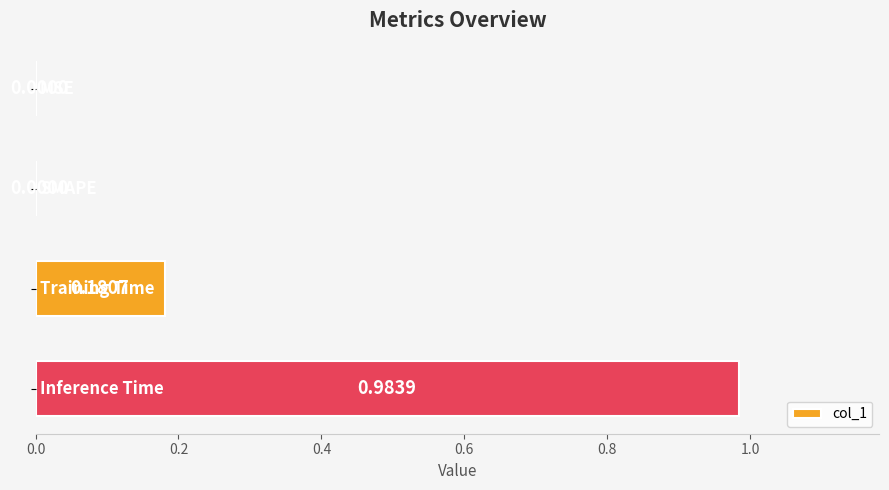

How many data points does each series have?

4